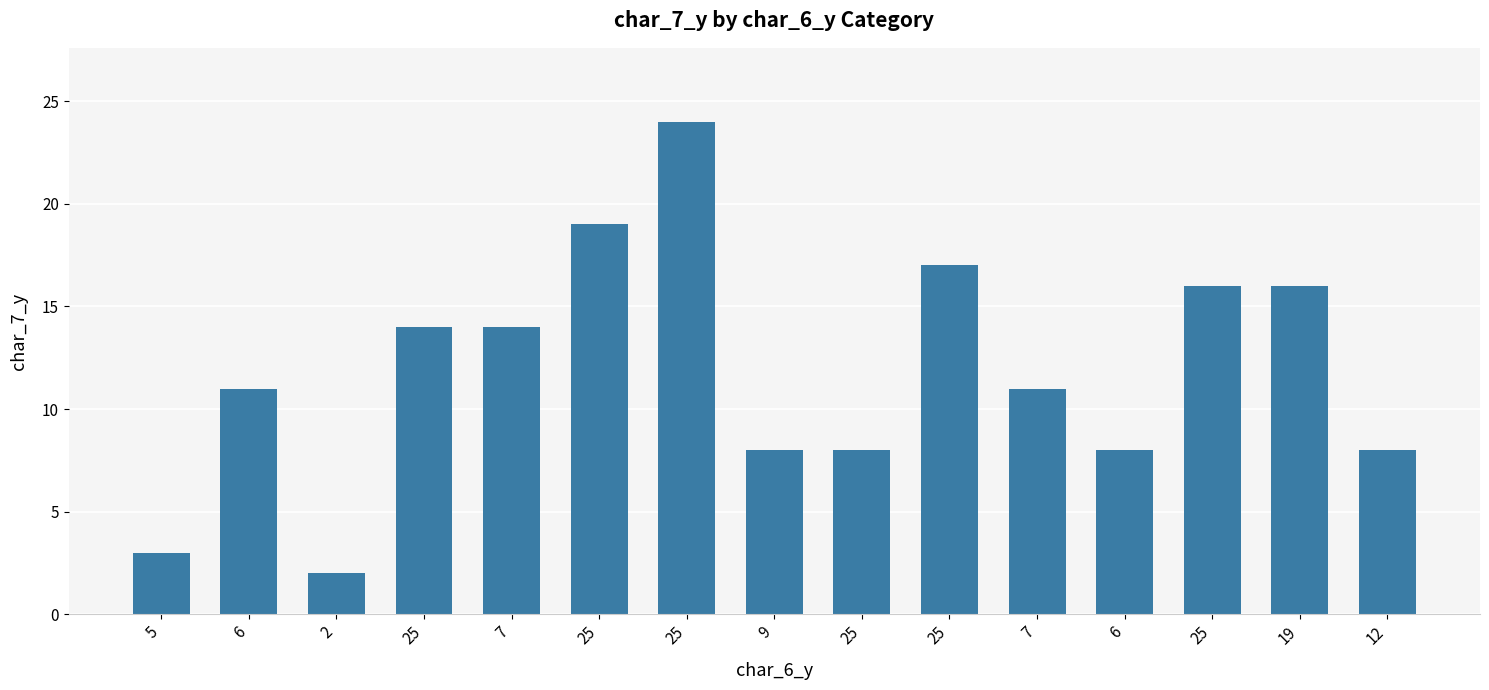

What is the greatest value displayed?

24